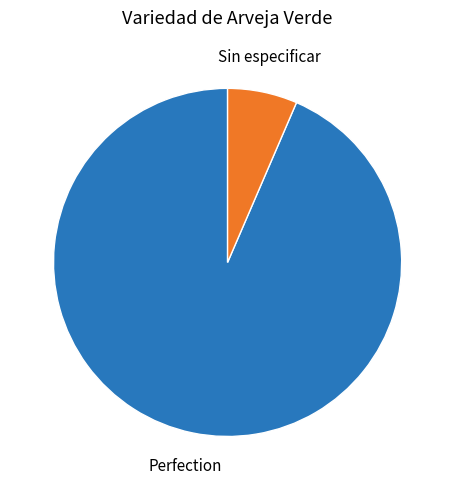

How many segments does this pie chart have?

2